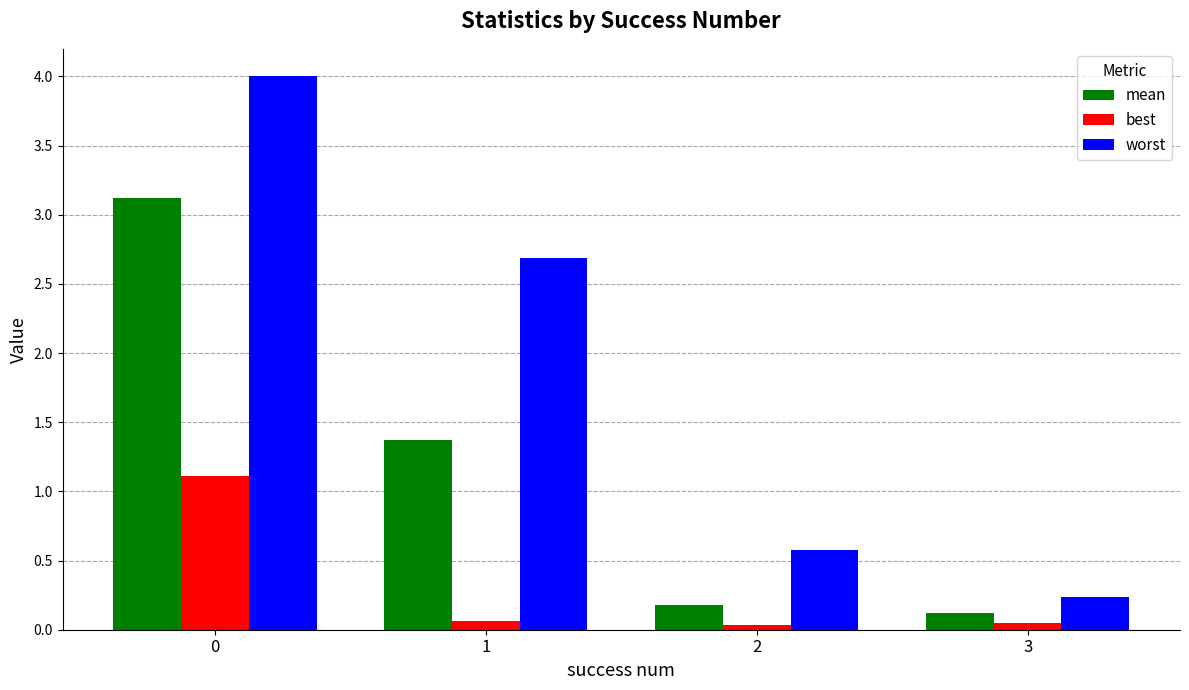

What is the sum of all mean values?

4.8